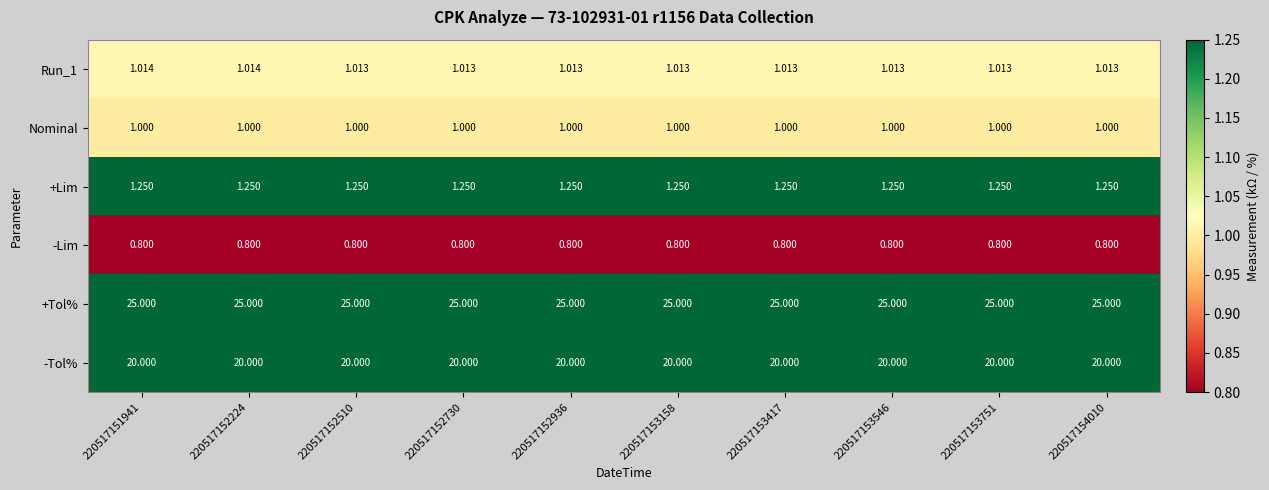

Which series has the largest total across all categories?

+Tol%